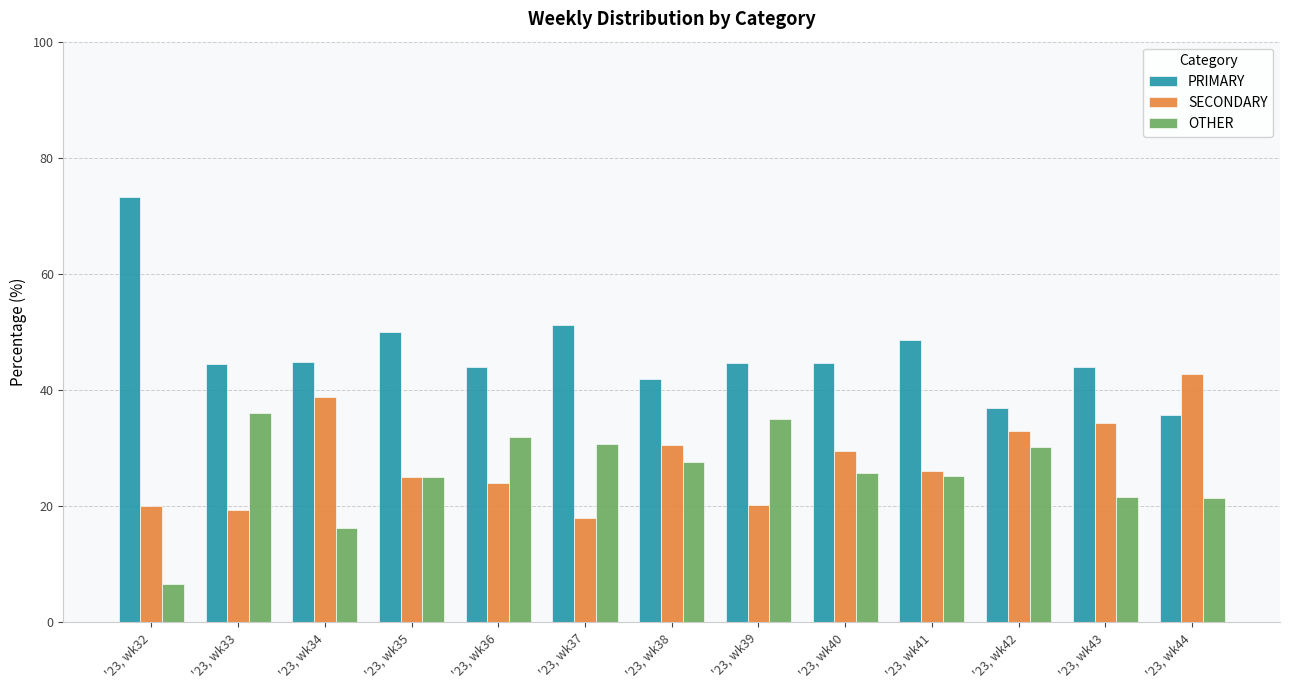

Is it true that PRIMARY equals 75.2 at '23, wk41?

False